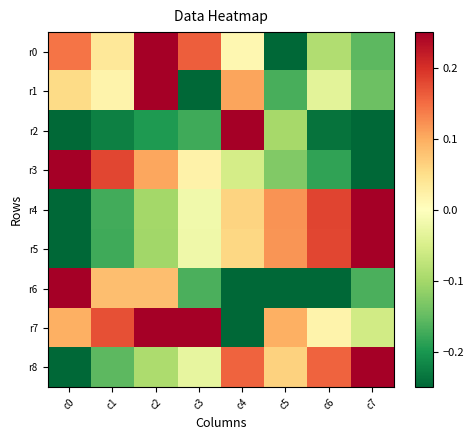

Which series has the largest range (max minus min)?

r0